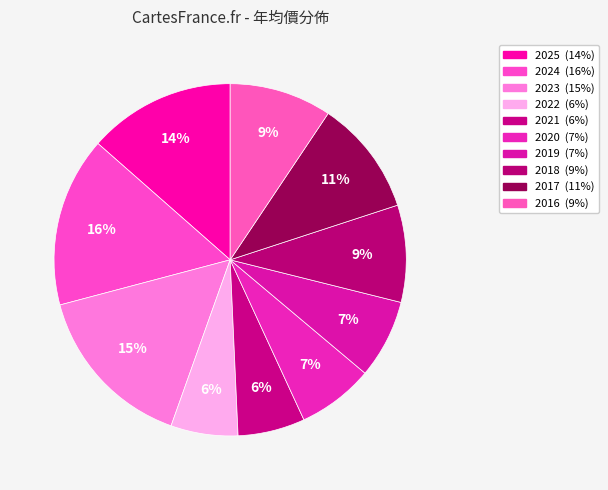

Does any single category account for the majority?

No